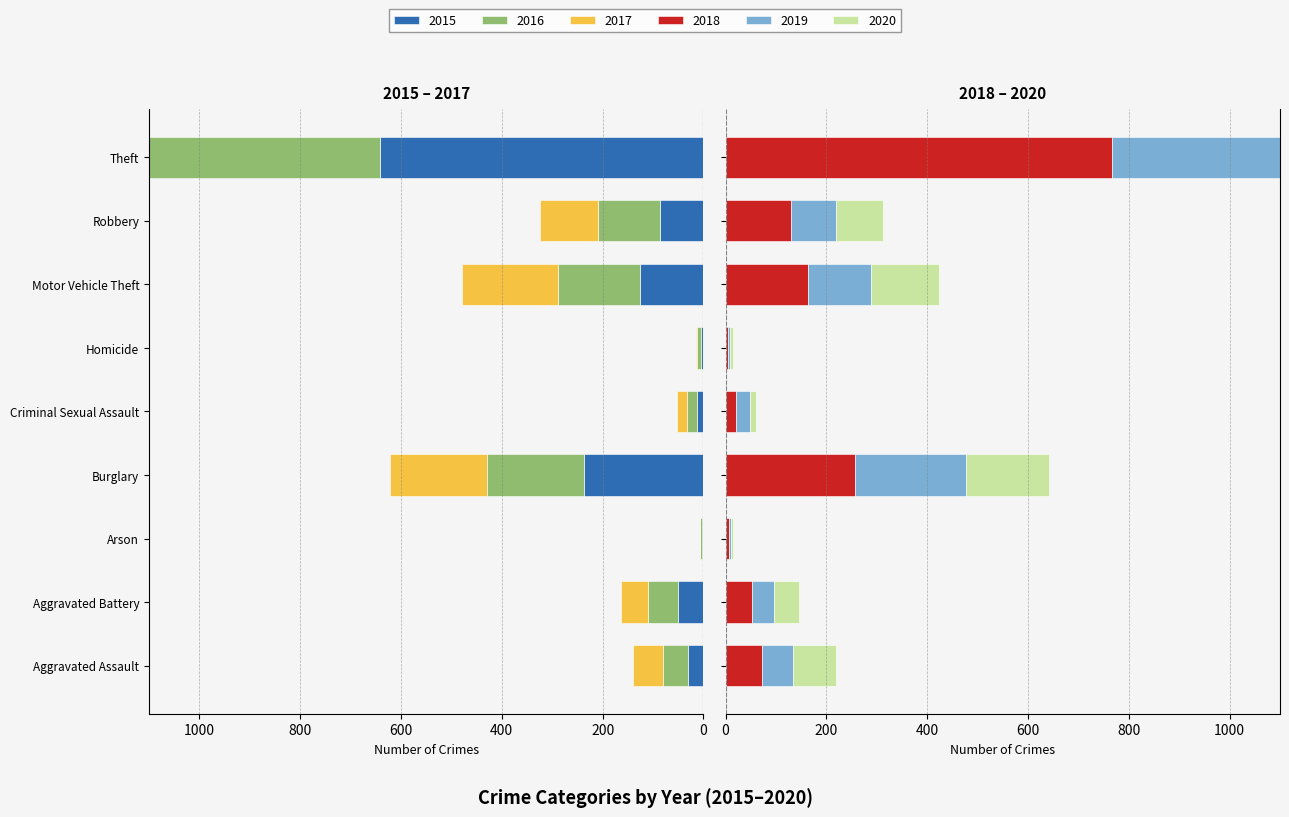

True or false: 2015 has a value of -14 at Aggravated Assault.

False